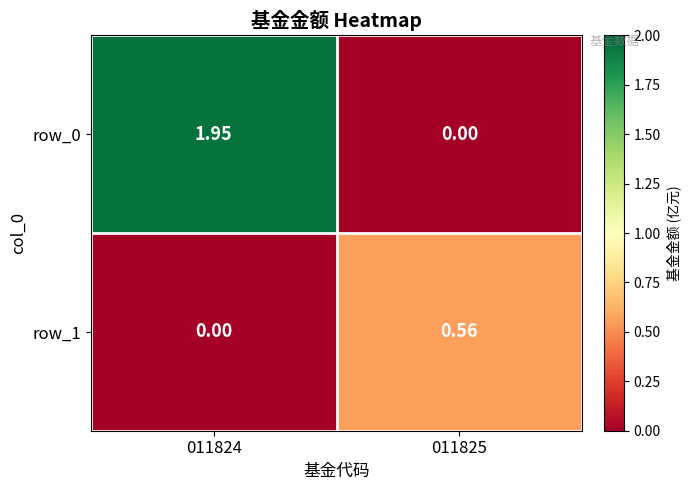

Is the value of row_0 at 011825 greater than the value of row_1 at 011825?

No